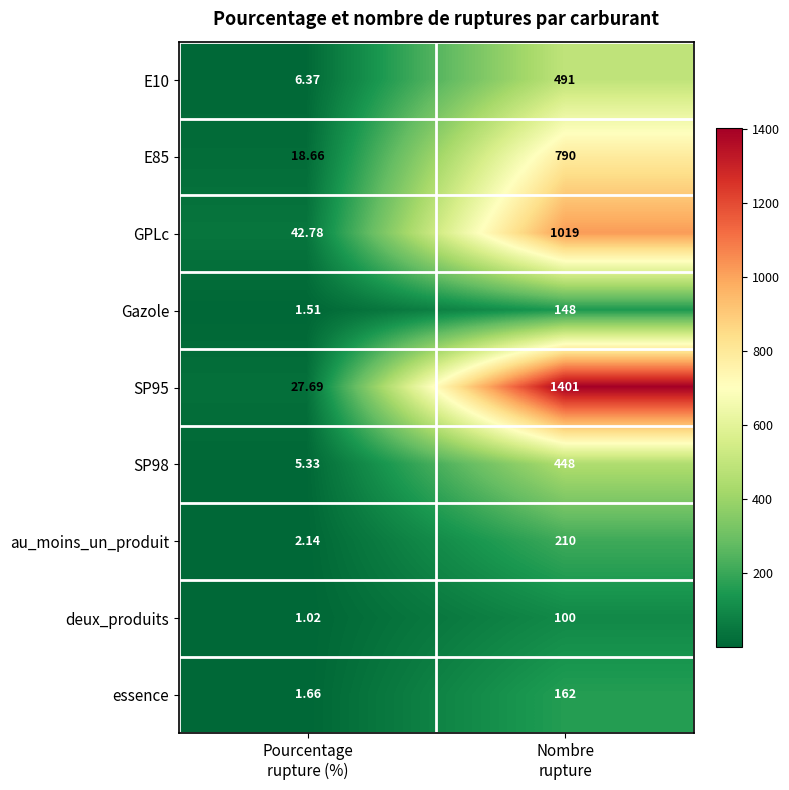

At which category is the sum across all series the highest?

Nombre
rupture